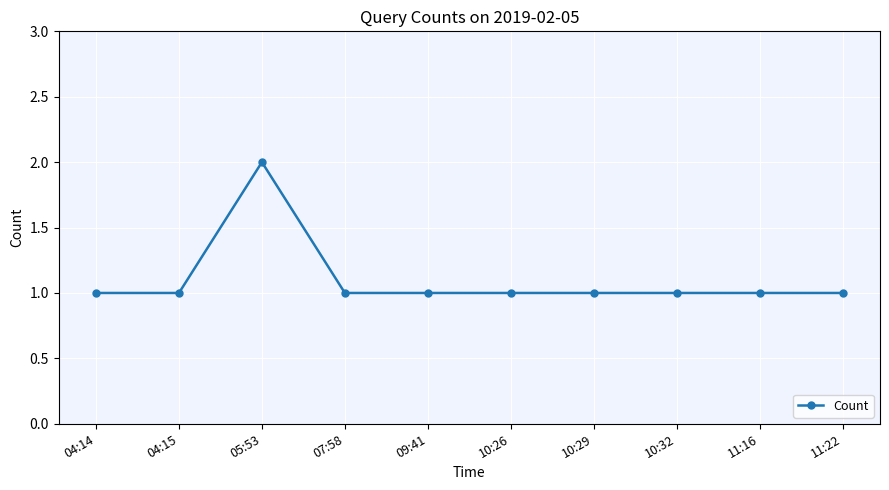

How many lines are shown in the chart?

1